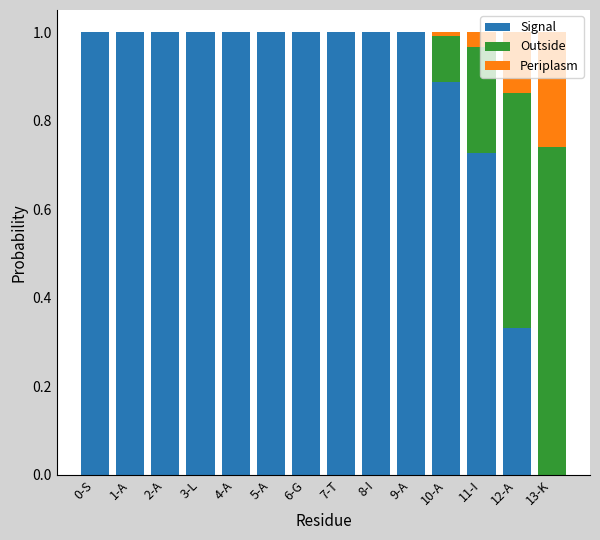

The value of Signal at 4-A is 1.0. True or false?

True